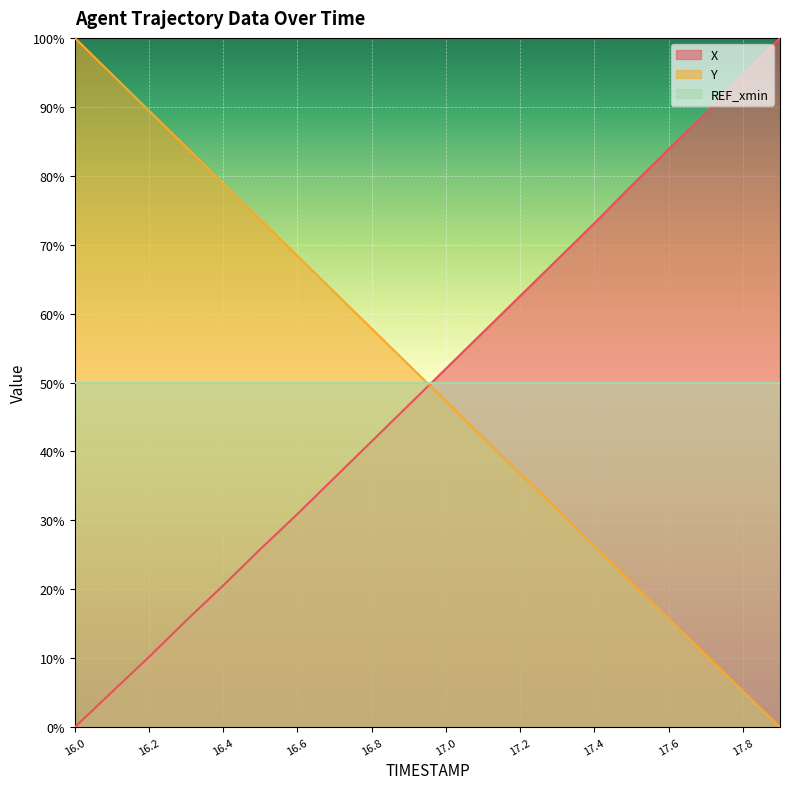

Which category has the highest value across all series?

17.9